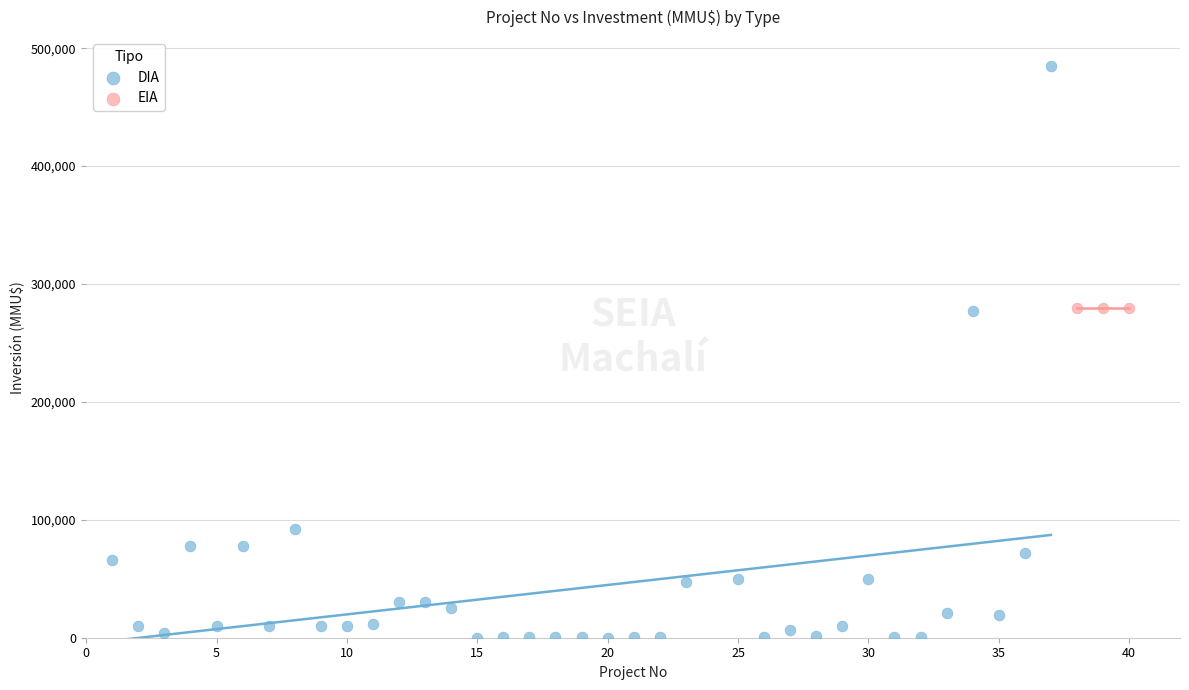

What are all the series names shown in the legend?

DIA, EIA